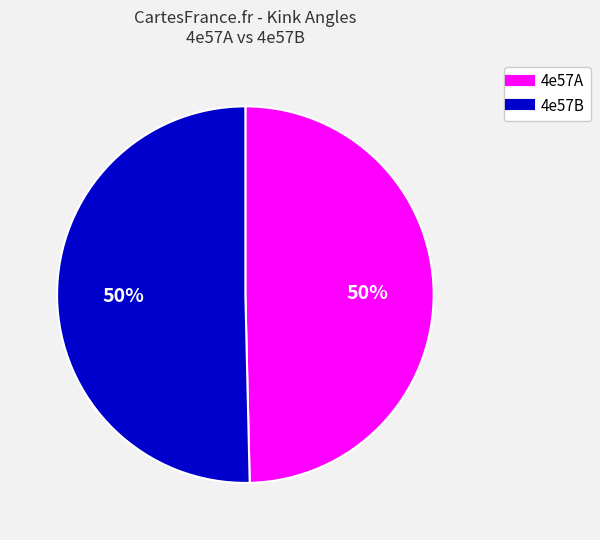

To the nearest percent, what is the combined percentage of 4e57A and 4e57B?

100%